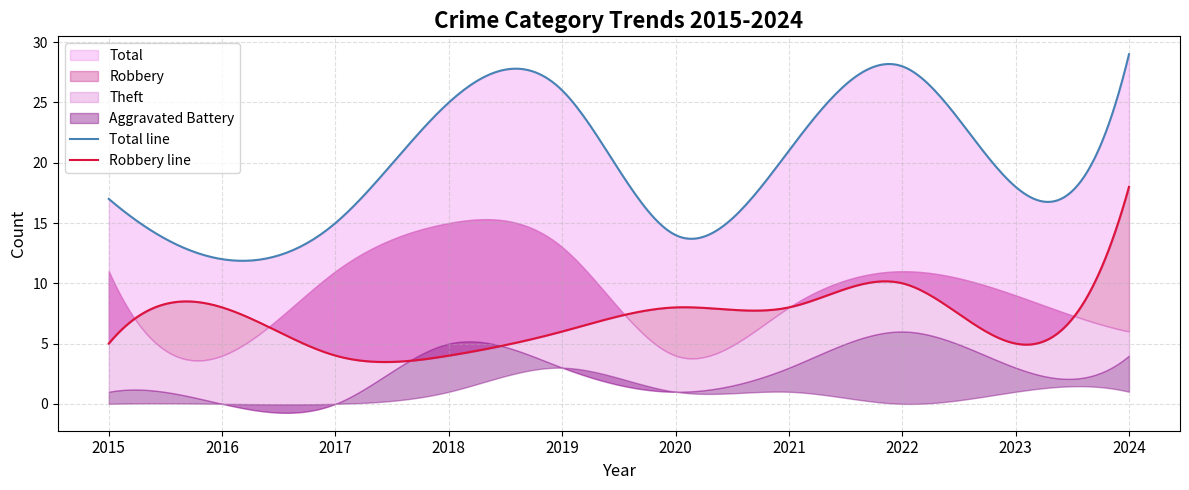

At which label is Aggravated Assault closest to 1?

2018